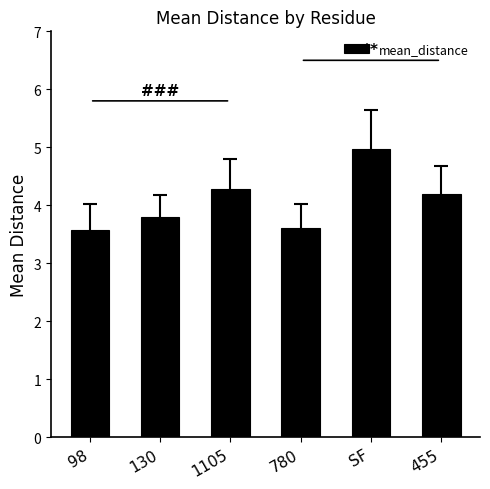

At which category does the chart reach its peak across all series?

SF